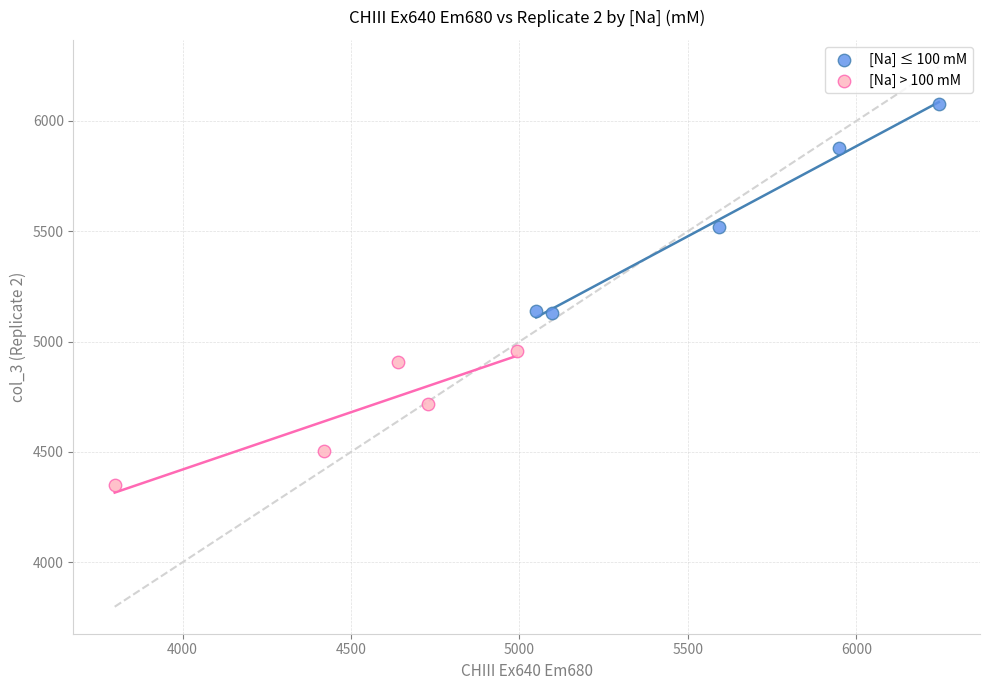

Which series reaches the maximum Y coordinate?

[Na] ≤ 100 mM